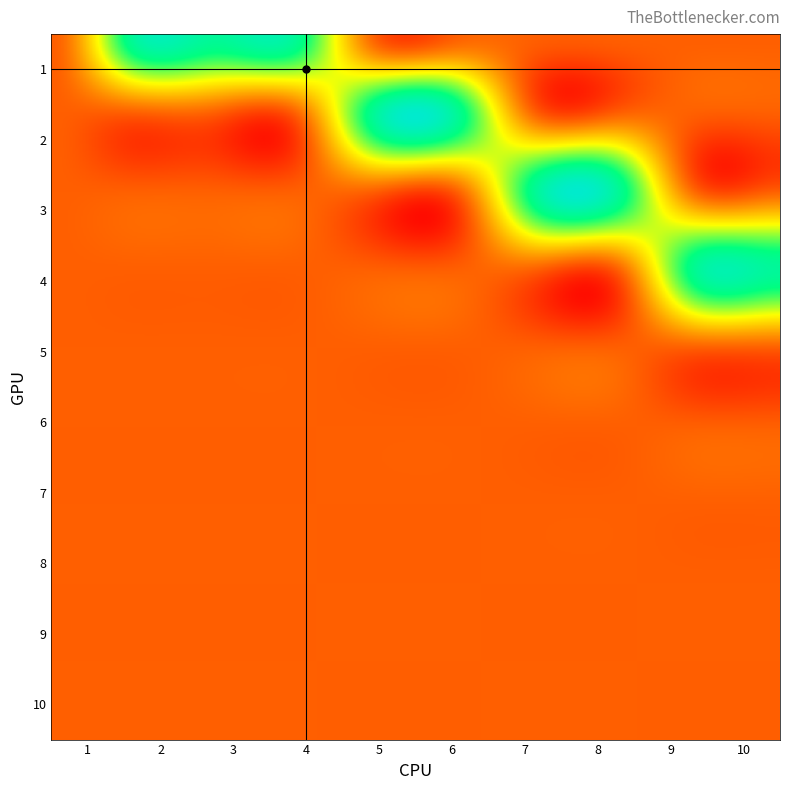

What is the greatest value displayed?

1